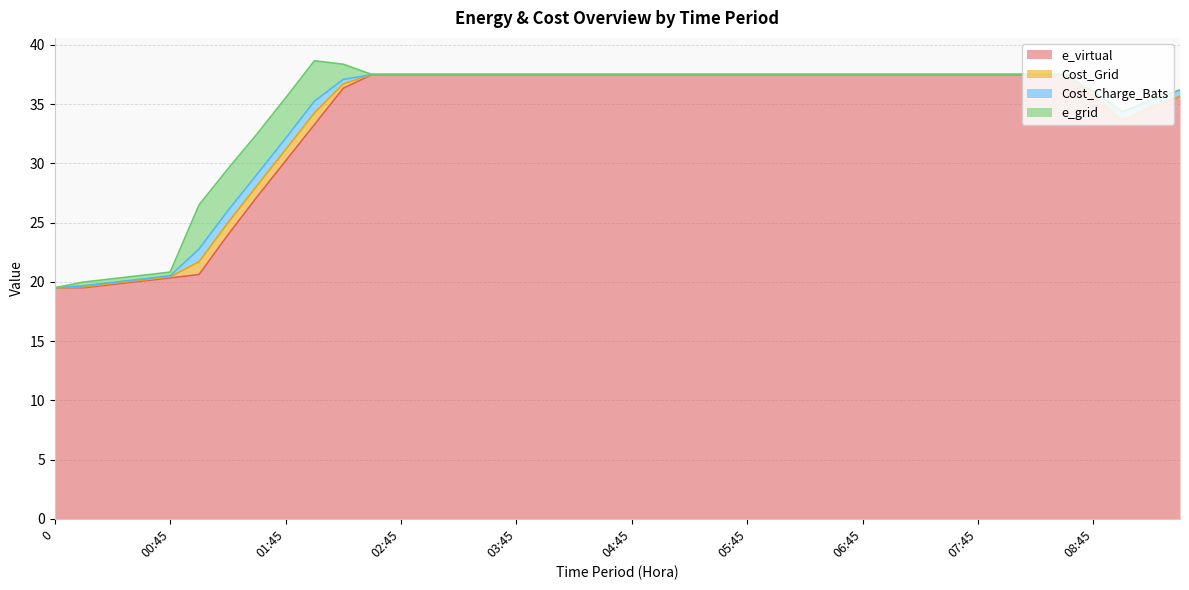

In e_grid, how many points are higher than both neighbors (excluding endpoints)?

1